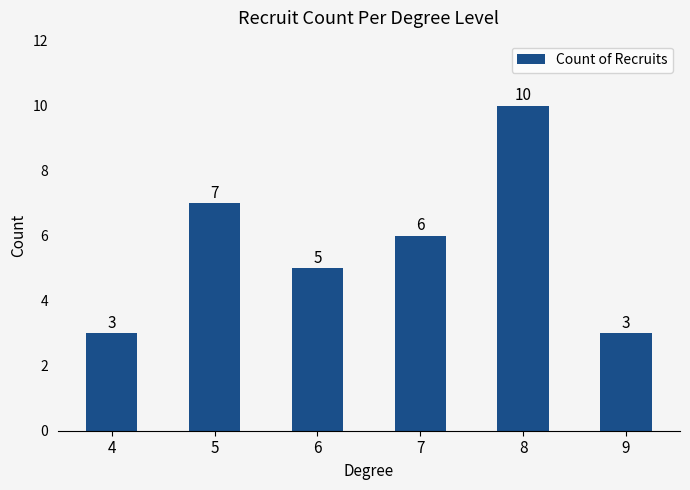

How many bars are there in total?

6